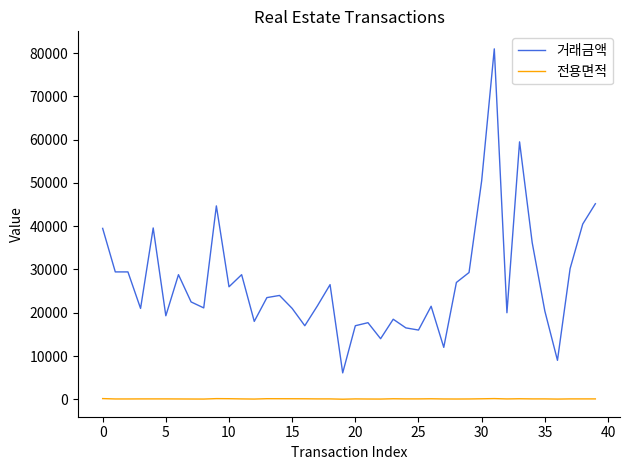

What is the highest value of the 거래금액 series?

81000.0